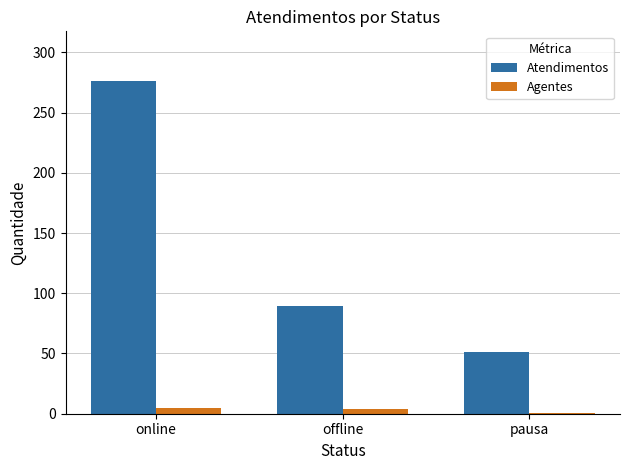

What is the sum of the Agentes values at pausa and online?

6